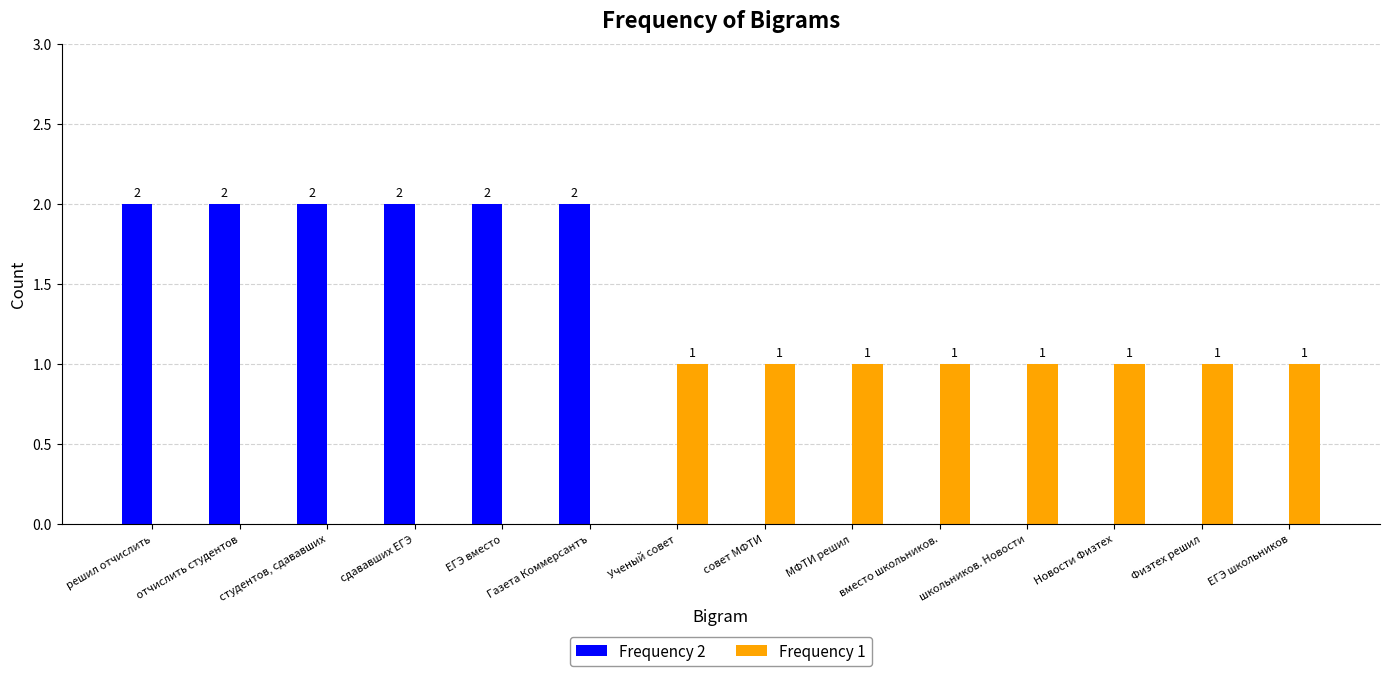

Is the value of Frequency 2 at школьников. Новости greater than the value of Frequency 1 at Новости Физтех?

No